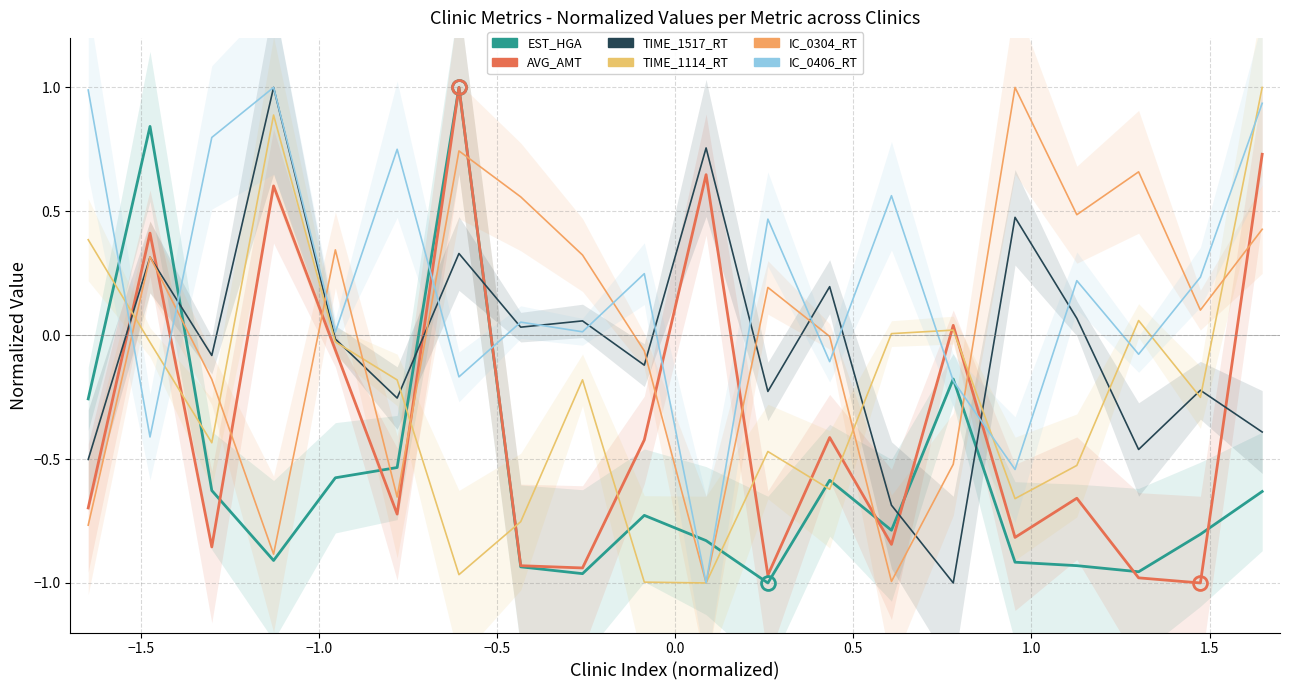

Which series has the largest total across all categories?

IC_0406_RT